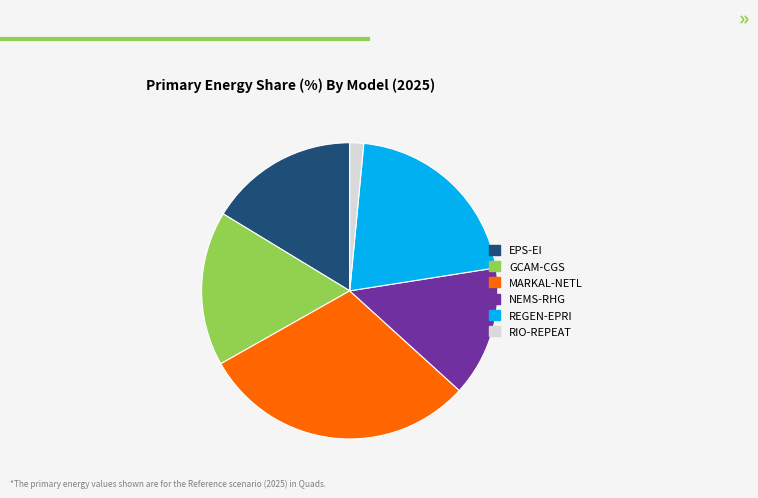

Count the number of slices in the pie.

6